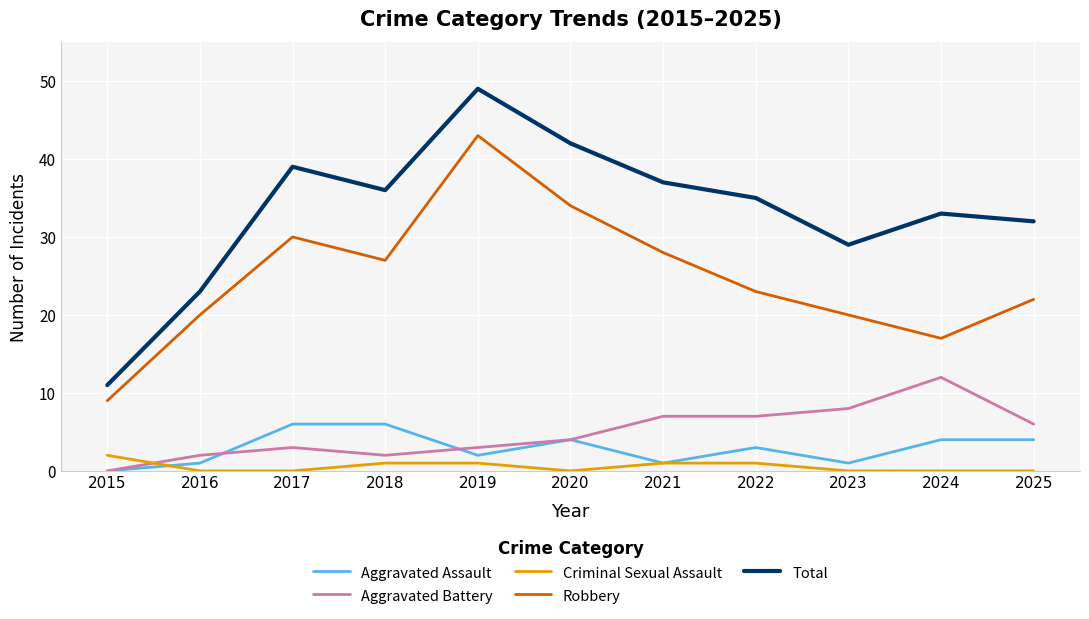

What is the sum of the Aggravated Assault values at 2025 and 2023?

5